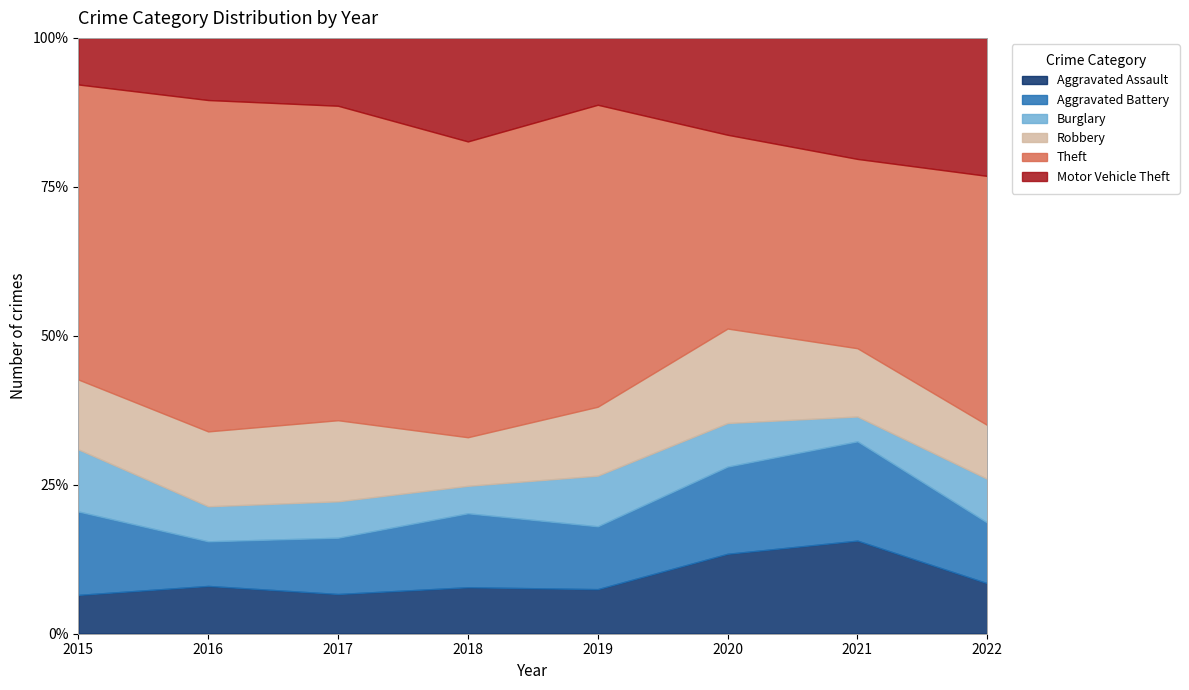

What is the value of the Aggravated Battery point at the 4th from the left?

35